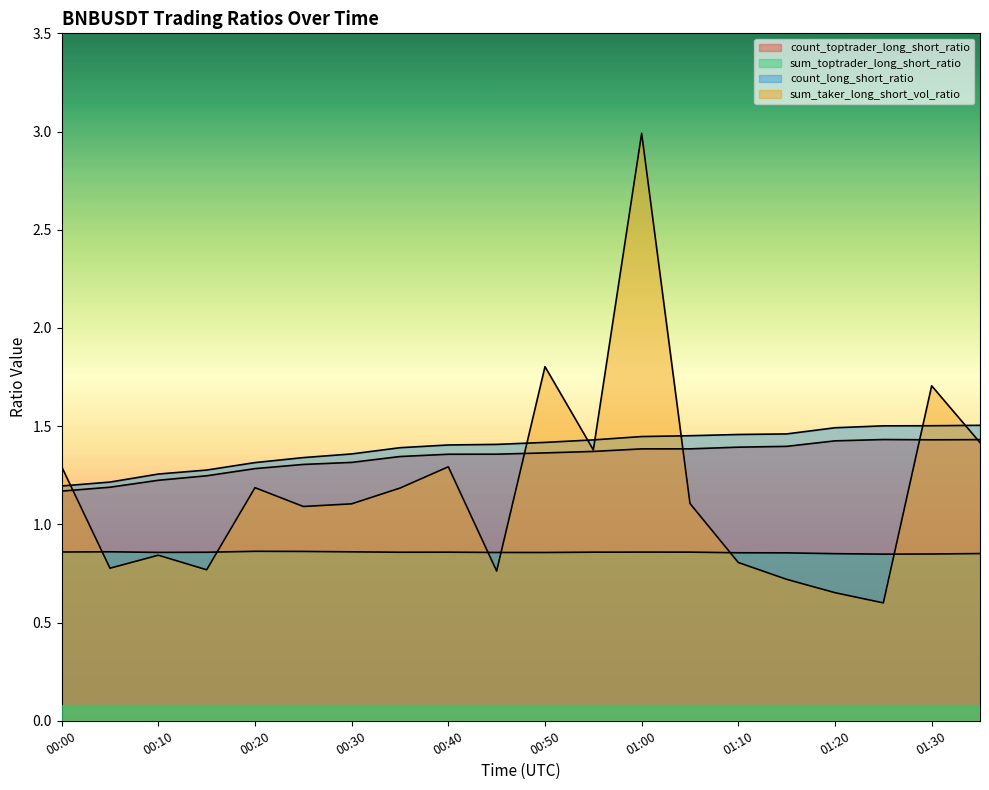

Which series changed the most between 00:15 and 01:05?

sum_taker_long_short_vol_ratio